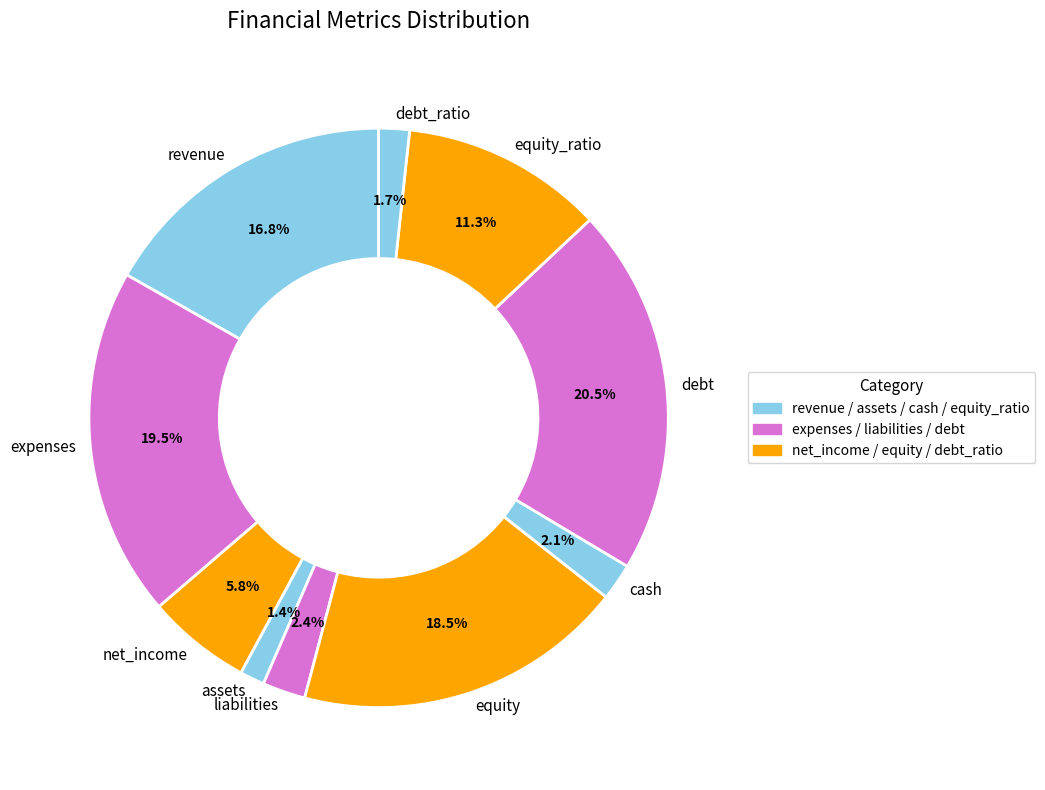

Does debt represent more than half of the total?

No